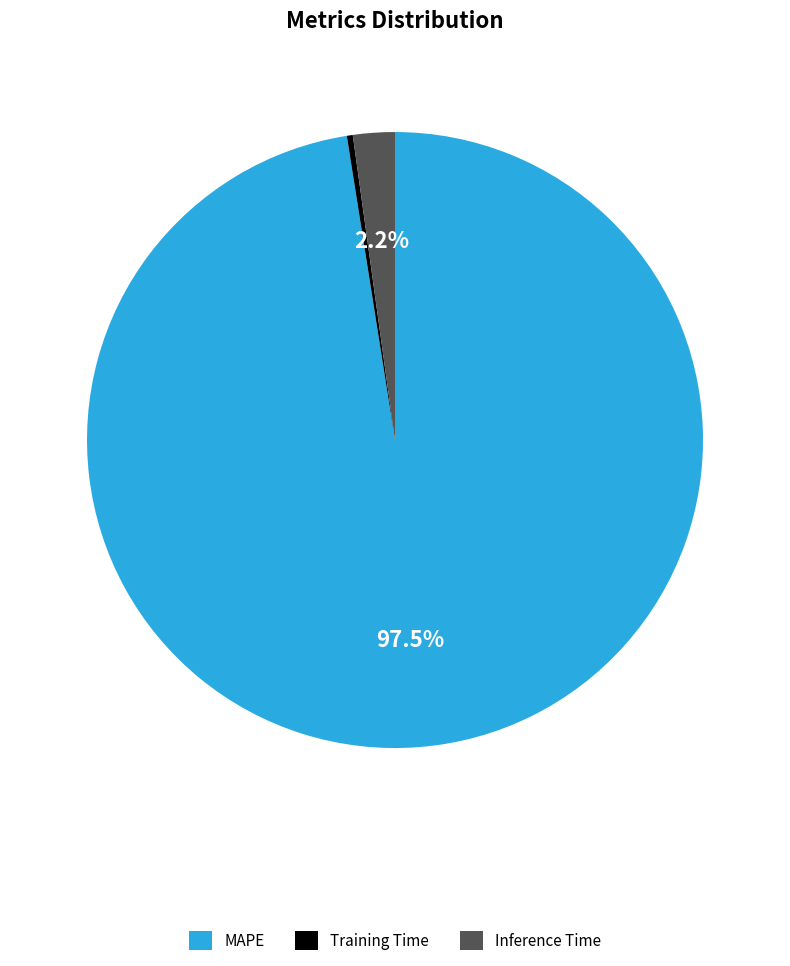

What is the largest slice in the pie chart?

MAPE